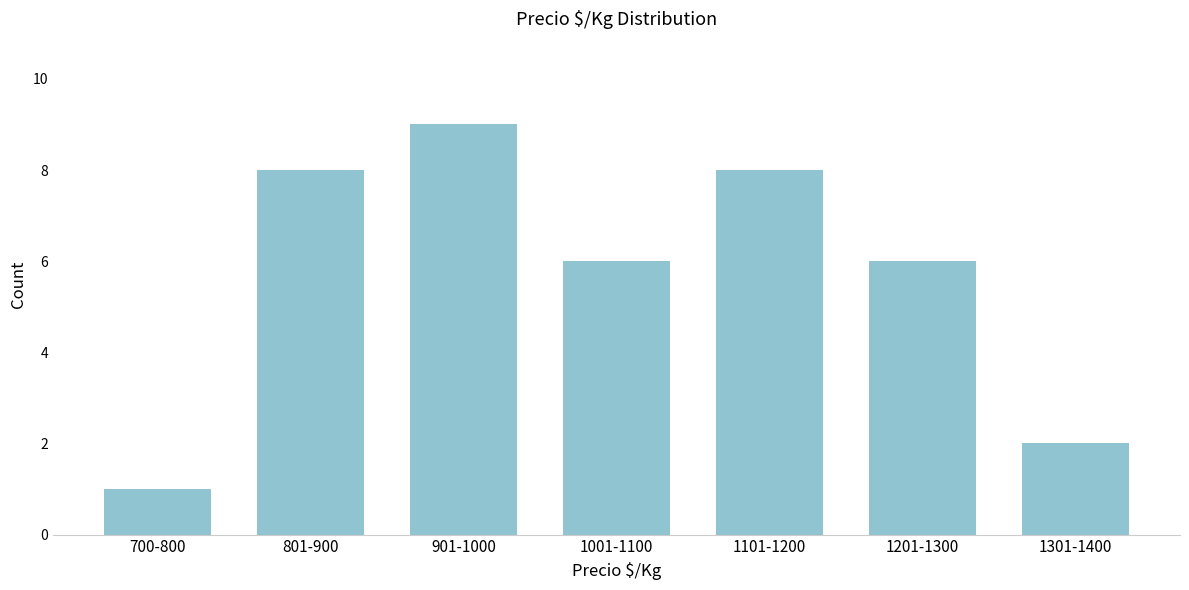

Reading left to right, extract all data points from this chart.

1	8	9	6	8	6	2